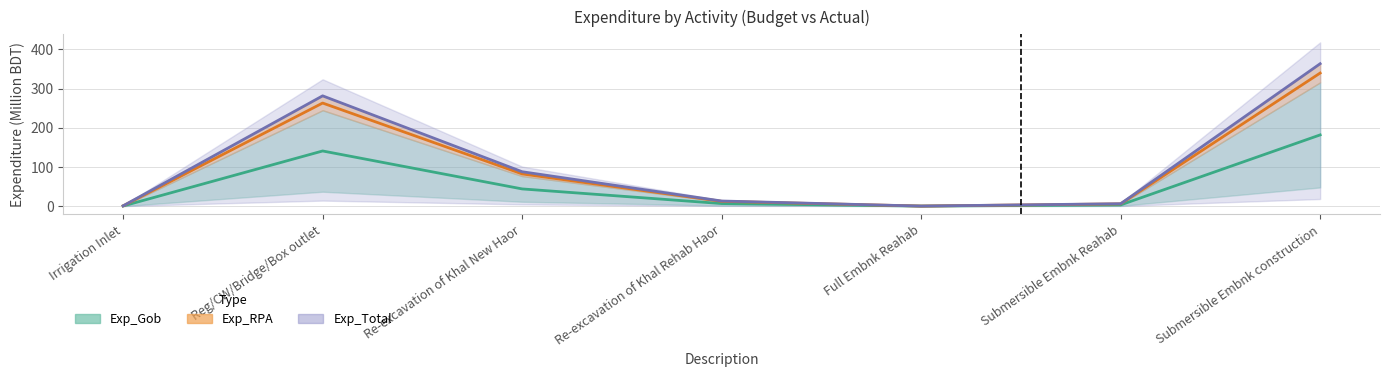

At which category is the sum across all series the highest?

Submersible Embnk construction